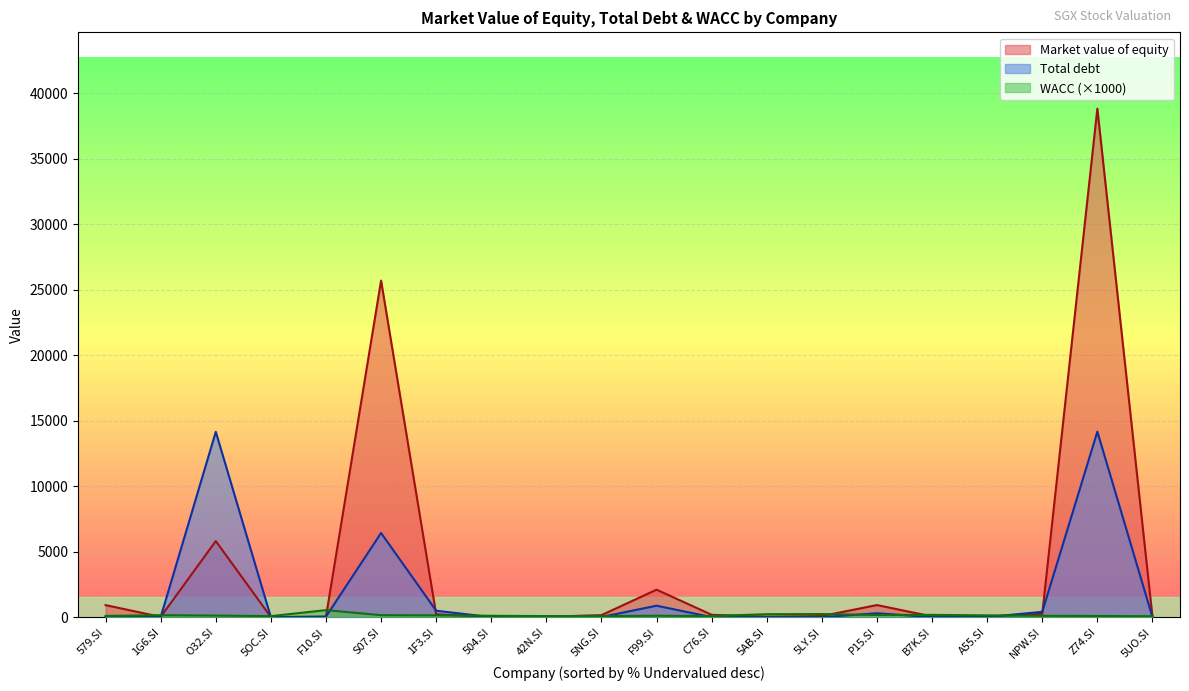

At how many categories does at least one series exceed 7083?

3